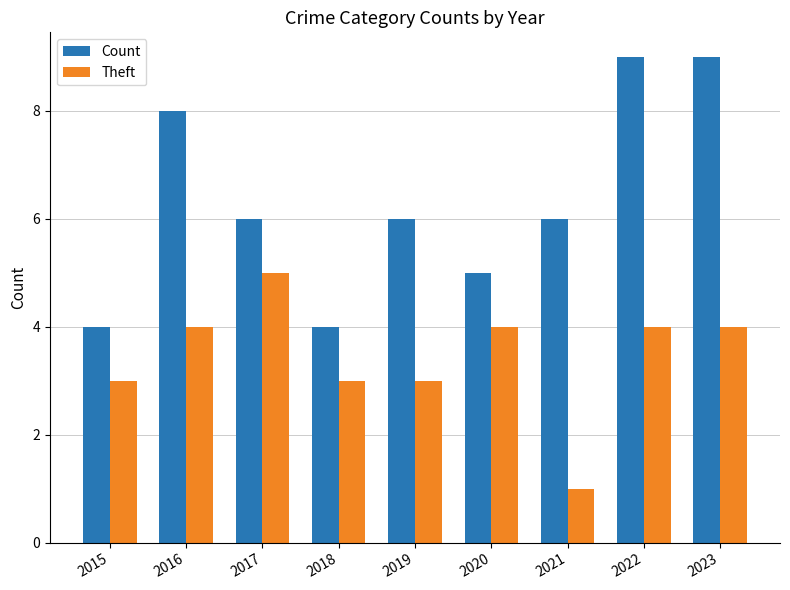

Reading left to right, transcribe all the data shown in this chart.

Count: 4	8	6	4	6	5	6	9	9
Theft: 3	4	5	3	3	4	1	4	4